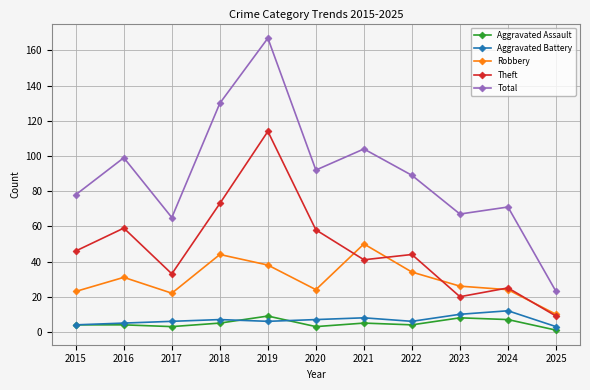

At how many categories does at least one series exceed 27?

10